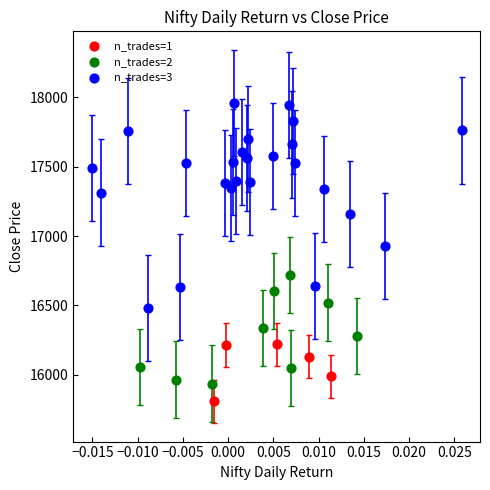

Which series contains the highest Y value?

n_trades=3